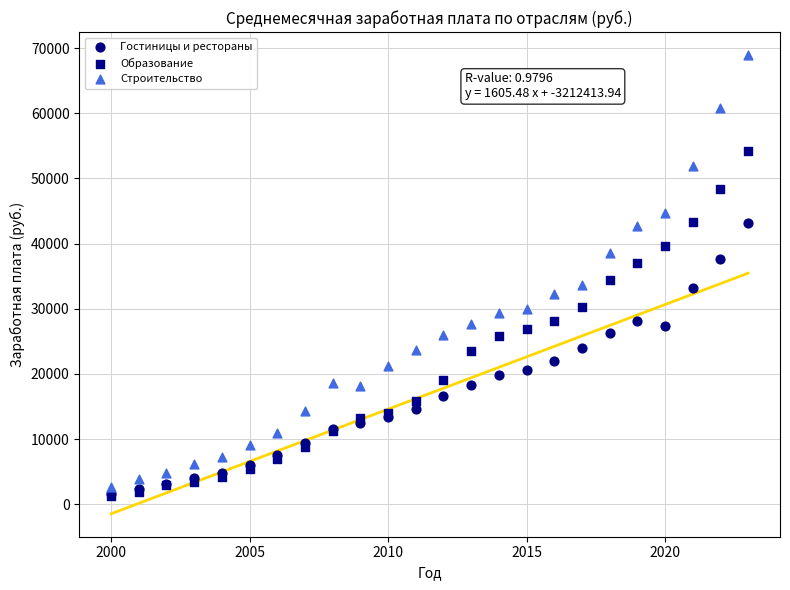

Which series has the largest Y range (max minus min)?

Строительство